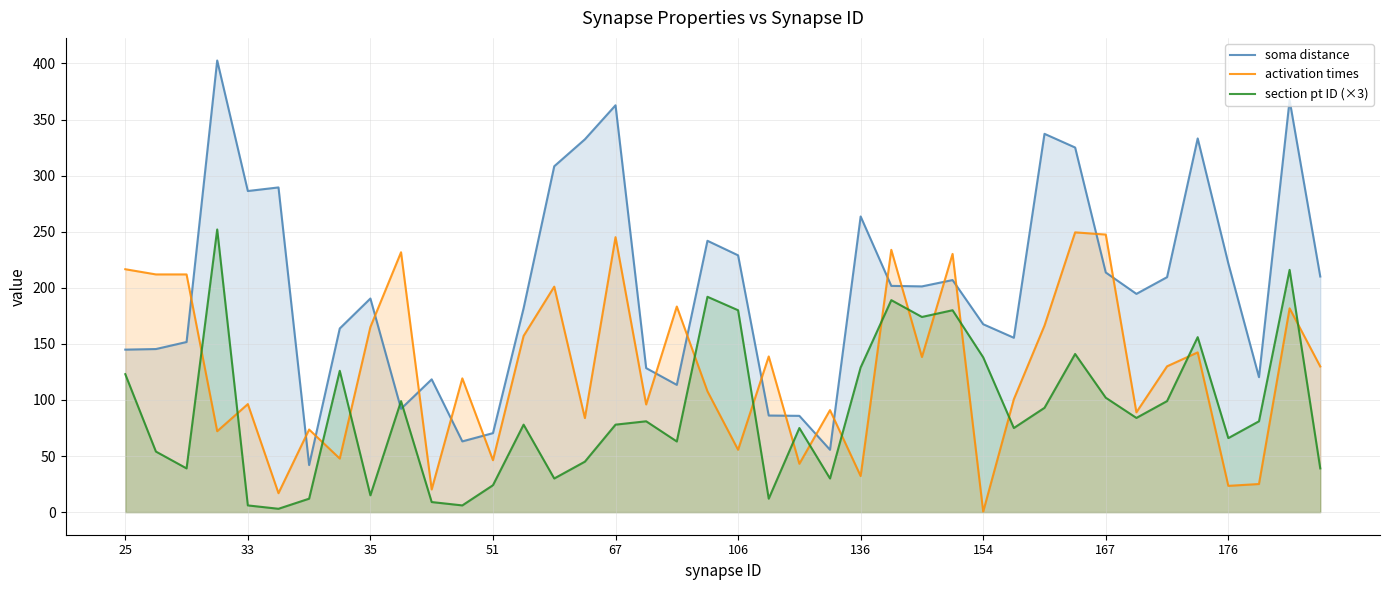

What is the average value of the section pt ID (×3) series?

89.8